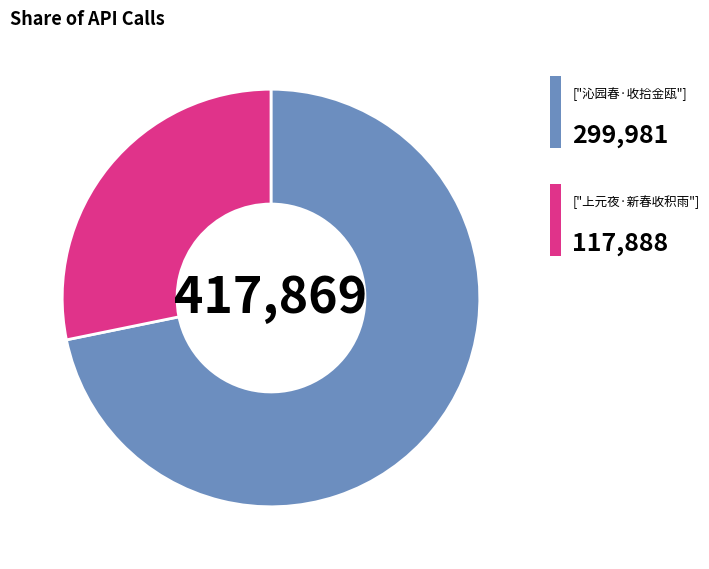

Does any single category account for the majority?

Yes